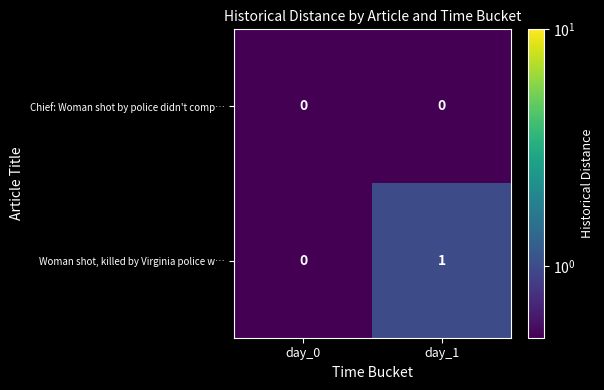

Reading left to right, list all the values displayed in this chart.

Chief: Woman shot by police didn't comp…: day_0=0	day_1=0
Woman shot, killed by Virginia police w…: day_0=0	day_1=1